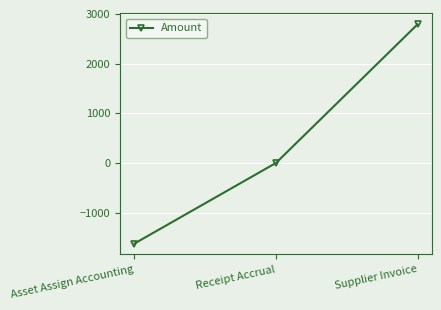

List the labels in order of value, smallest first.

Asset Assign Accounting, Receipt Accrual, Supplier Invoice